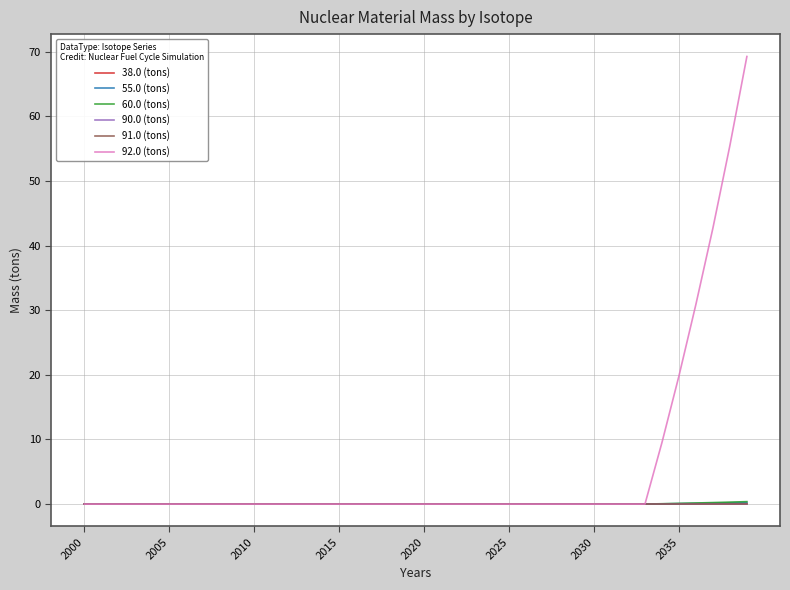

What is the maximum value shown in the chart?

69.3